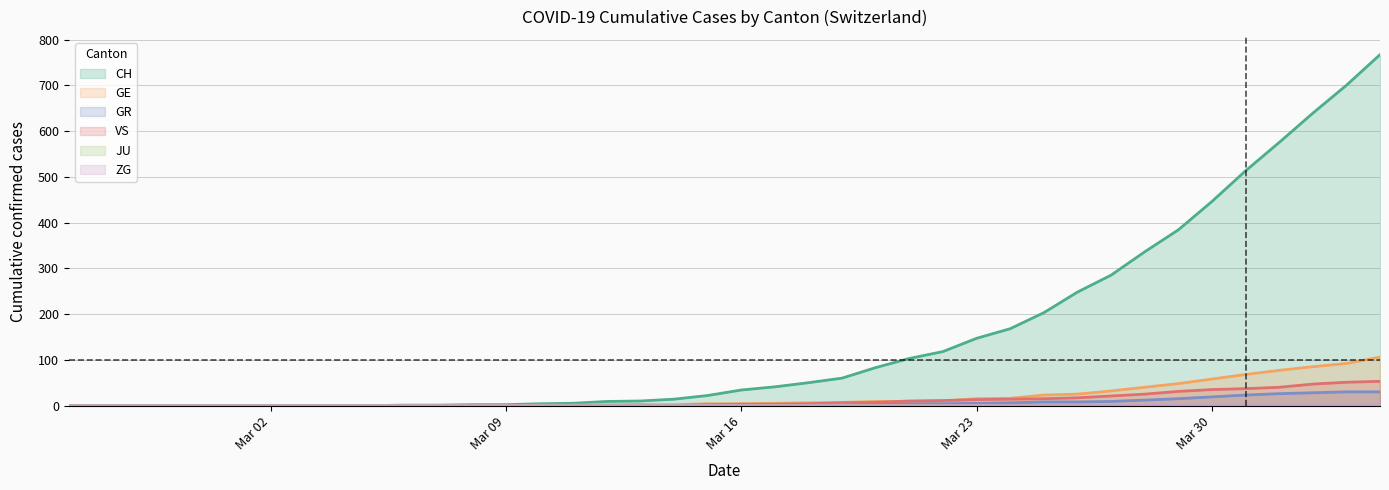

Which series has the largest total across all categories?

CH